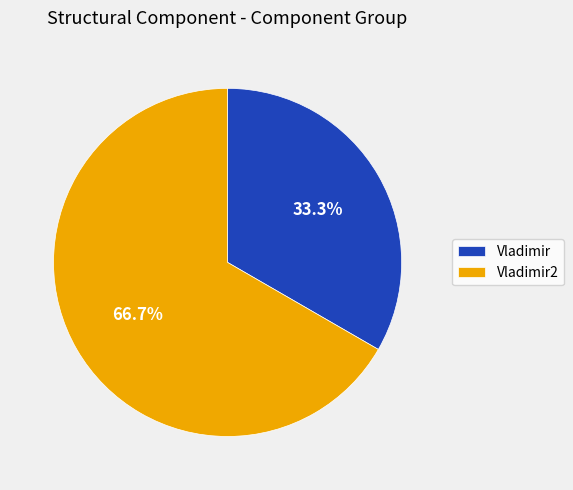

Between Vladimir2 and Vladimir, which is larger?

Vladimir2